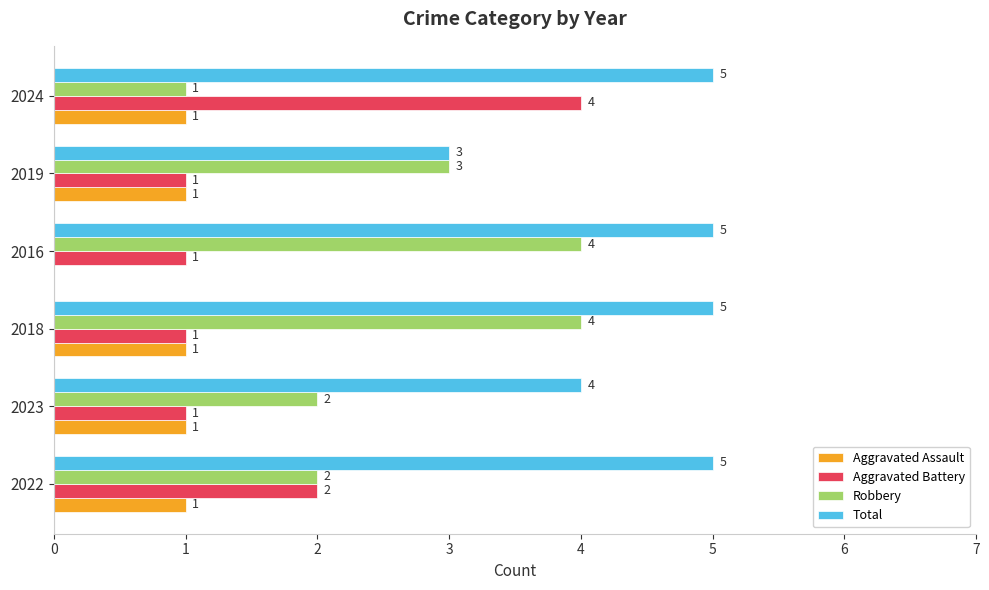

What is the highest value of the Robbery series?

4